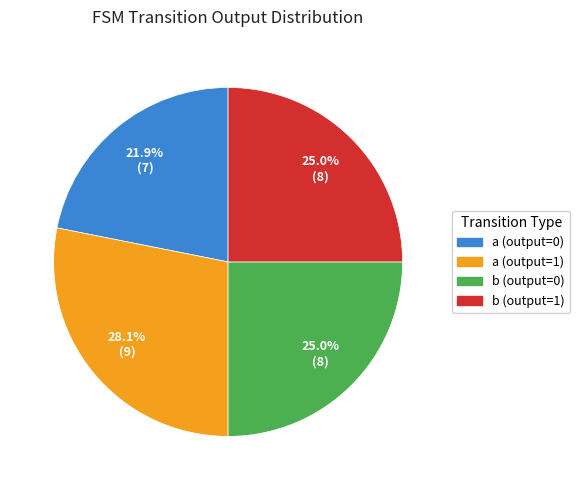

What is the ratio of the value at a (output=1) to the value at a (output=0)?

1.3